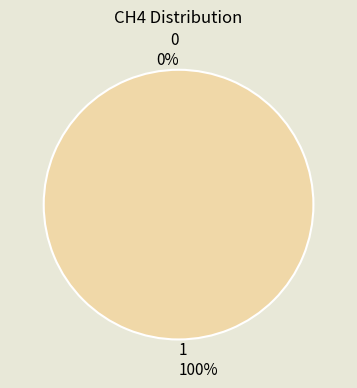

Which slice is the largest?

1